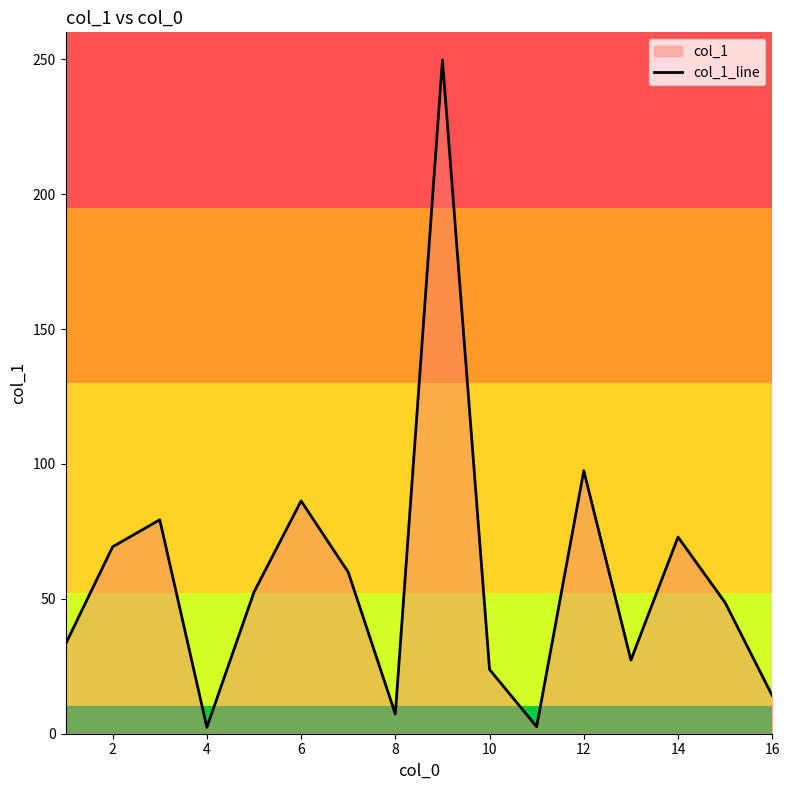

Read the value at 4.

2.4